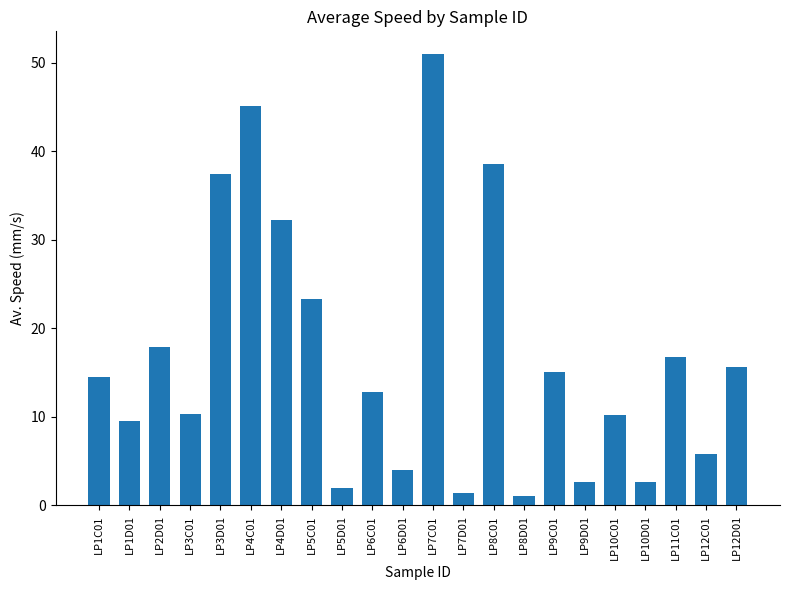

What is the change in value from LP2D01 to LP3C01?

-7.6